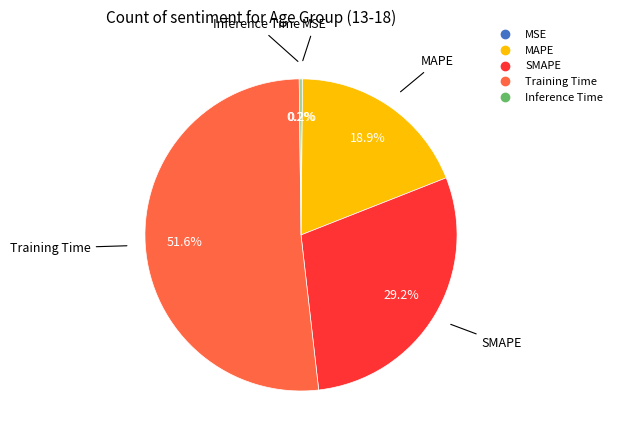

What is the largest slice in the pie chart?

Training Time